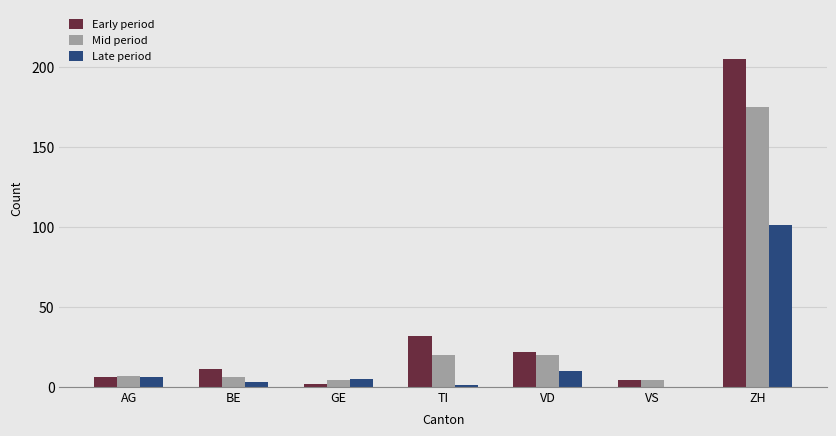

What is the greatest value displayed?

205